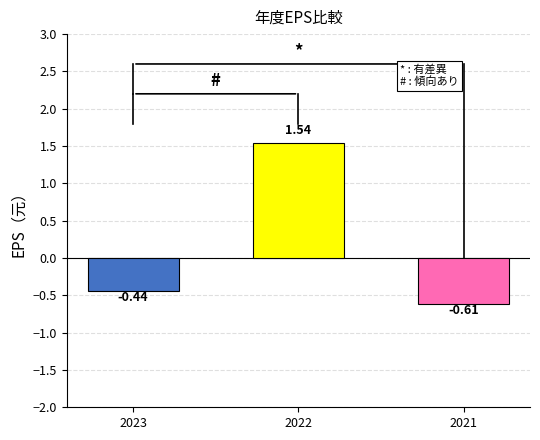

List the labels in order of value, smallest first.

2021, 2023, 2022